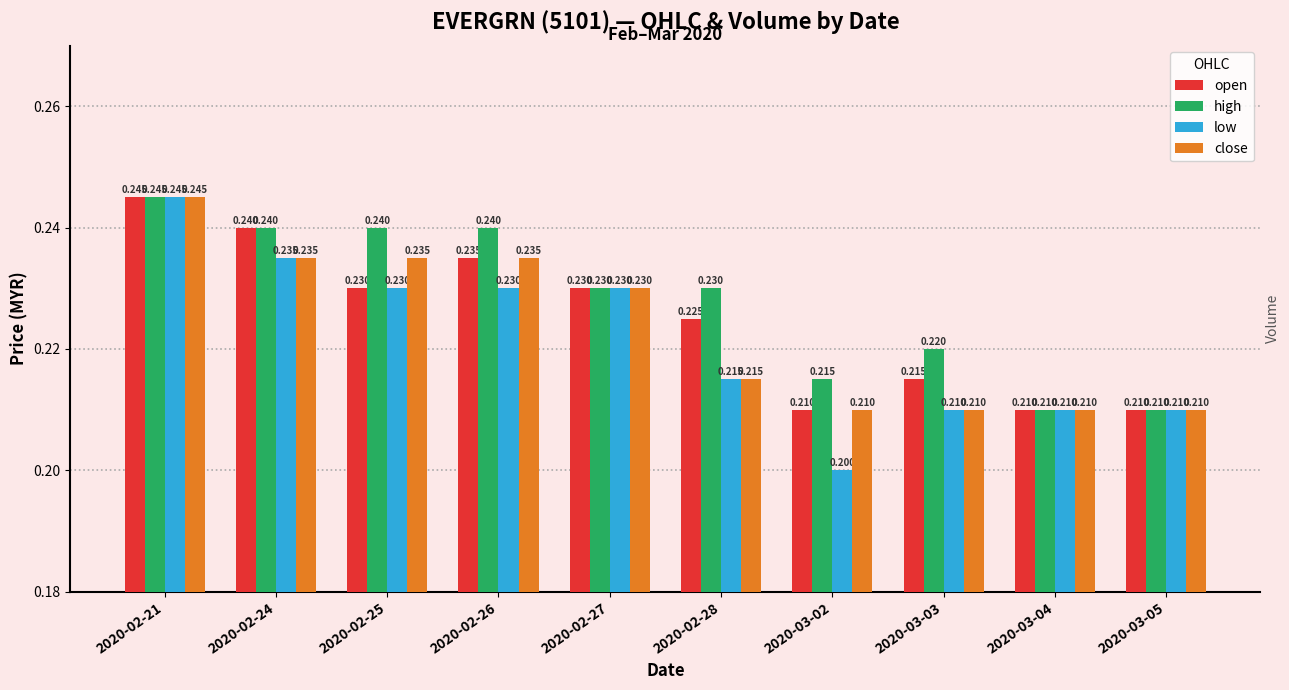

True or false: low has a value of 0.3 at 2020-02-24.

False